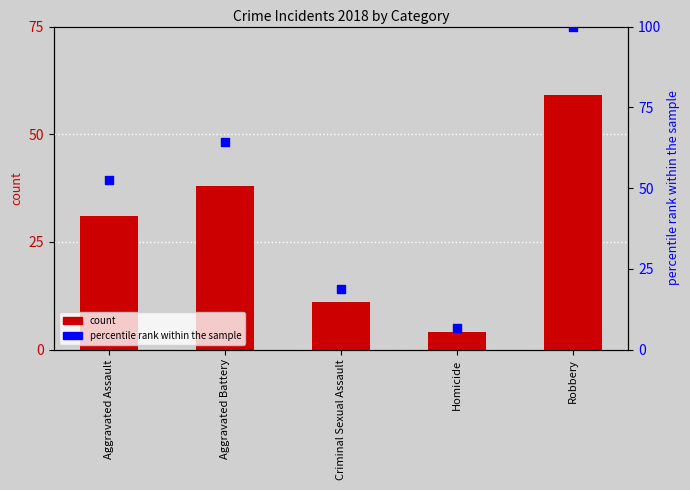

At how many categories does at least one series exceed 49?

3